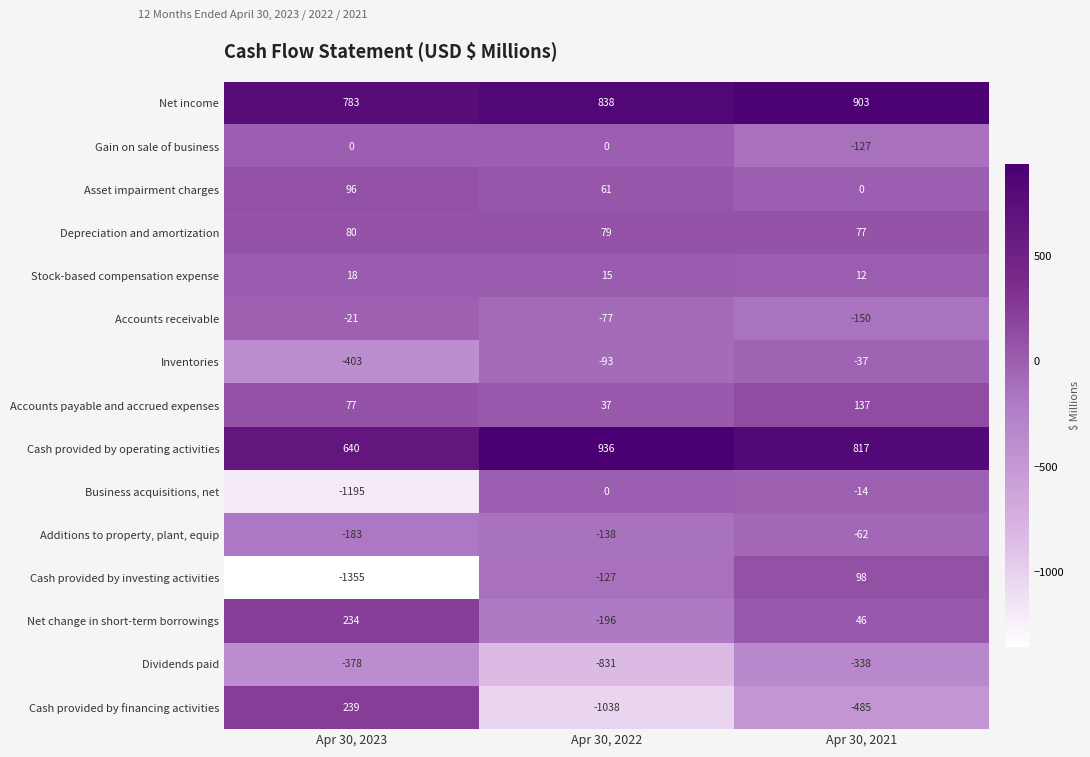

What is the maximum value shown in the chart?

936